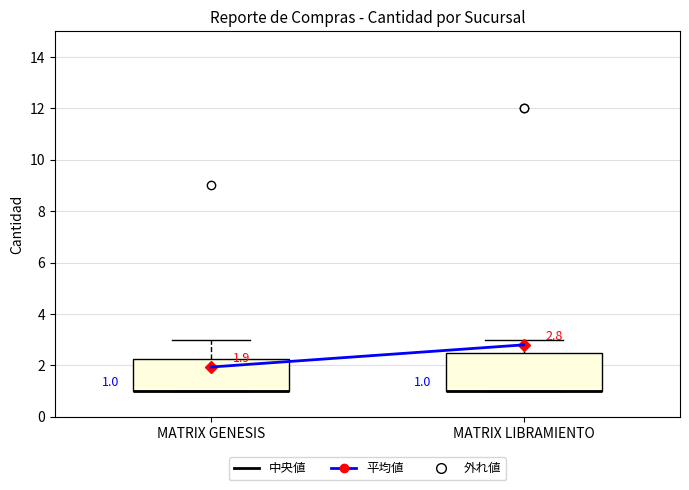

Which box is the tallest, from its lower edge to its upper edge?

MATRIX LIBRAMIENTO